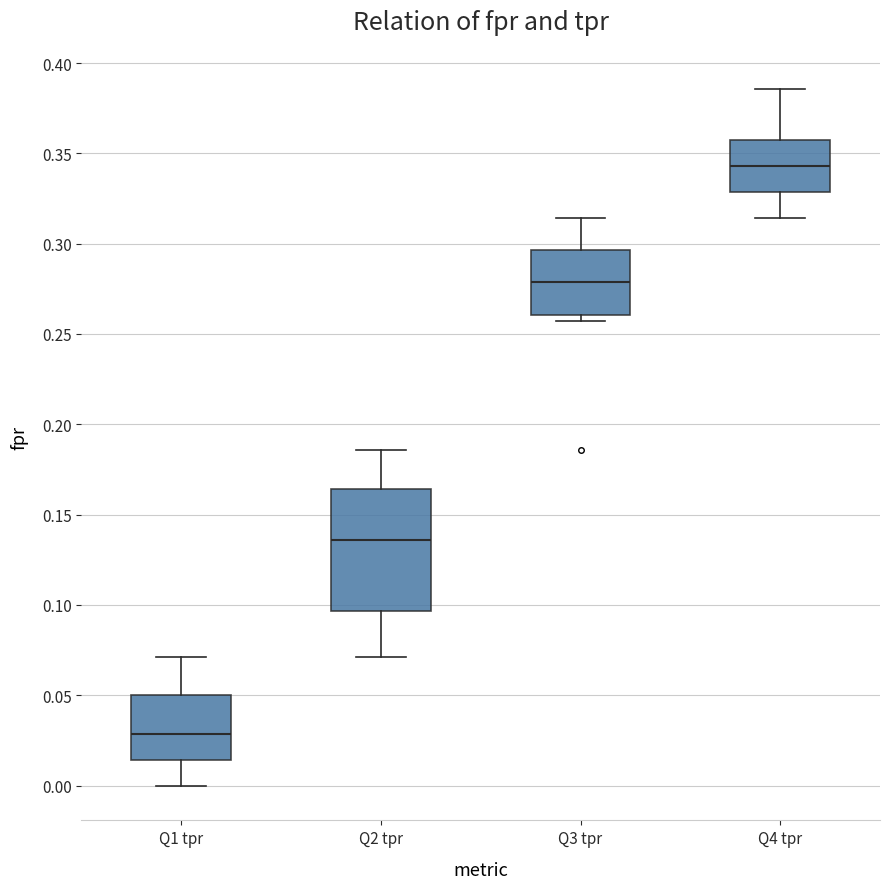

Comparing the boxes themselves (not the whiskers), which one is the tallest?

Q2 tpr